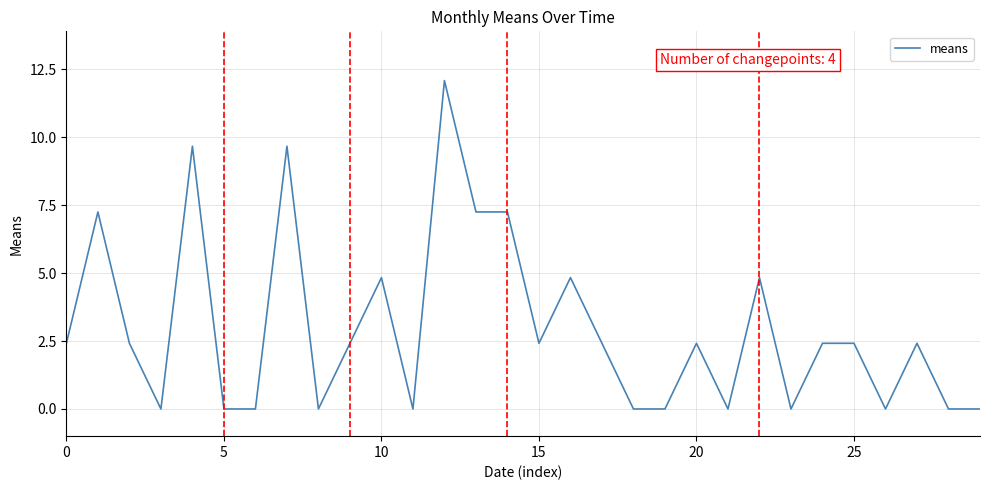

What is the greatest value displayed?

12.1